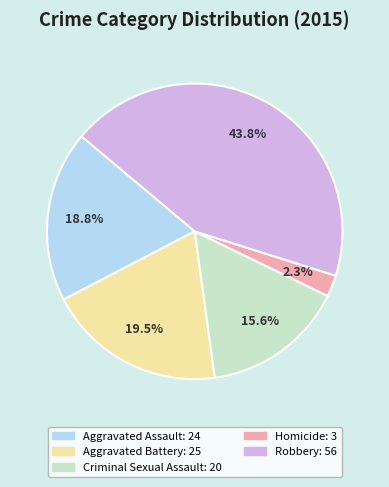

Which category has the biggest portion of the pie?

Robbery